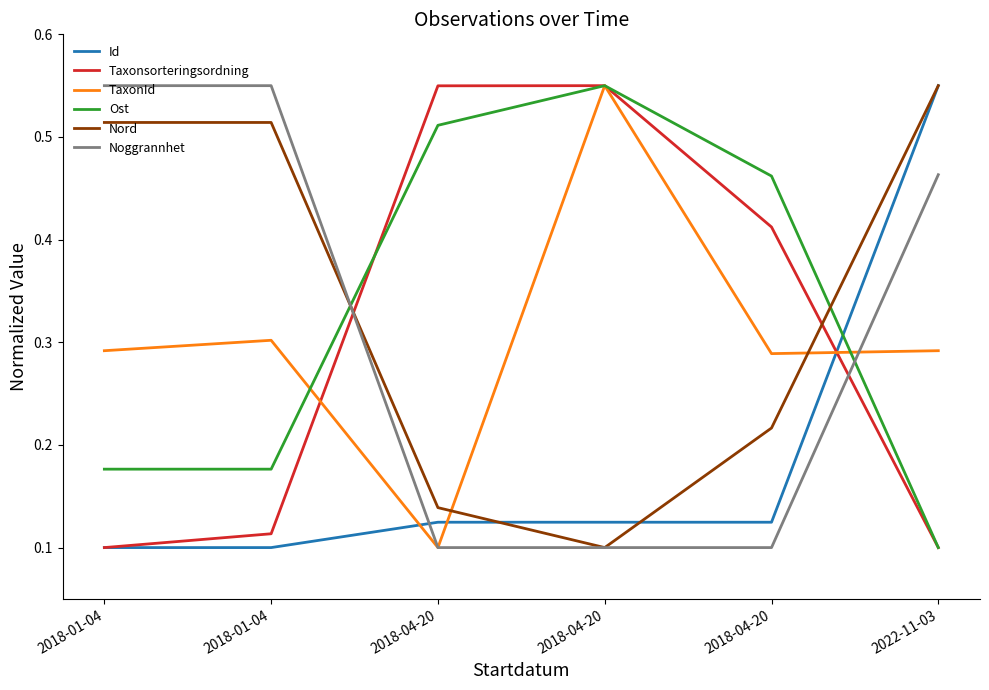

Which category has the highest value in the Taxonsorteringsordning series?

2018-04-20